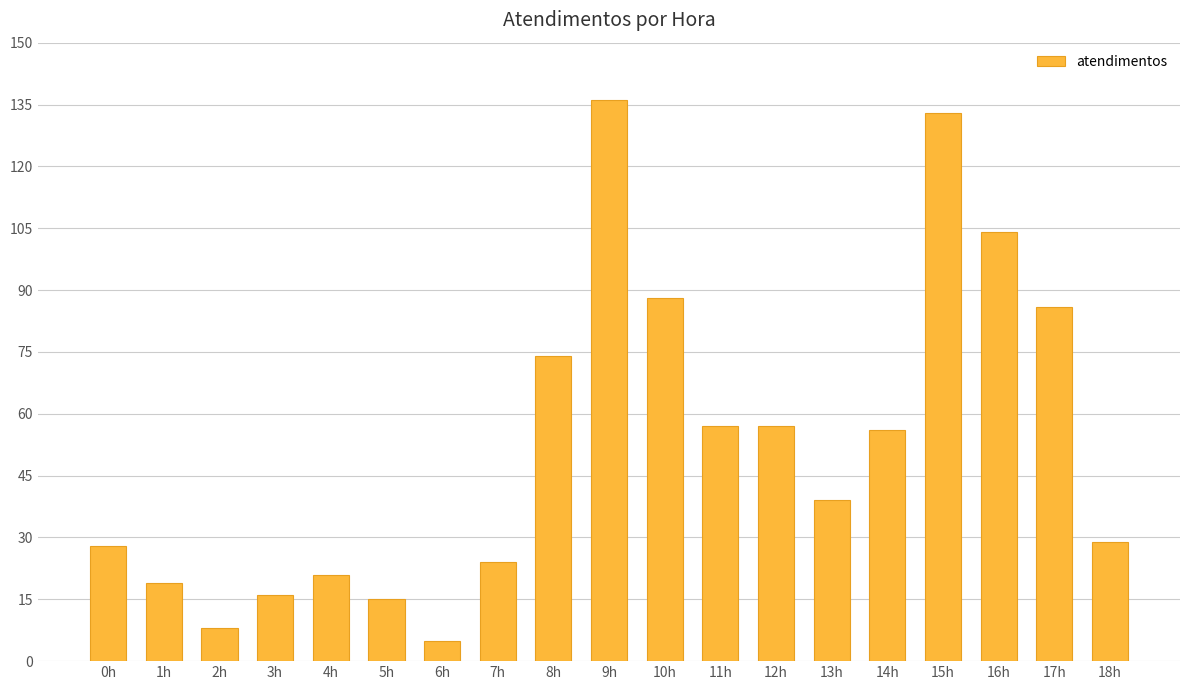

What is the greatest value displayed?

136